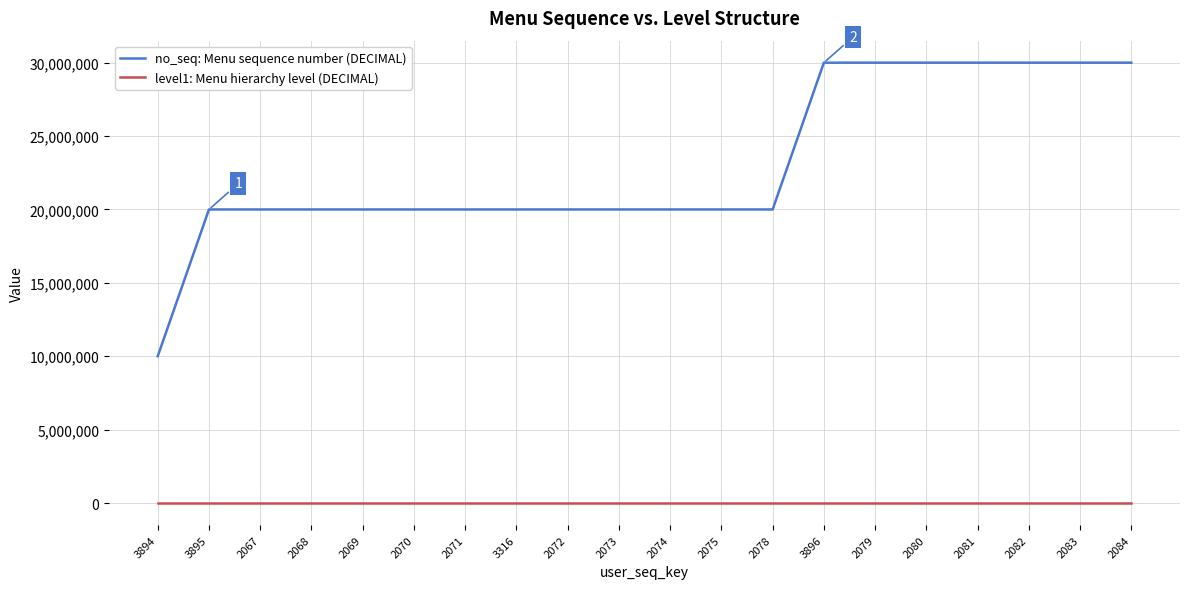

True or false: no_seq: Menu sequence number (DECIMAL) and level1: Menu hierarchy level (DECIMAL) intersect in this chart.

False